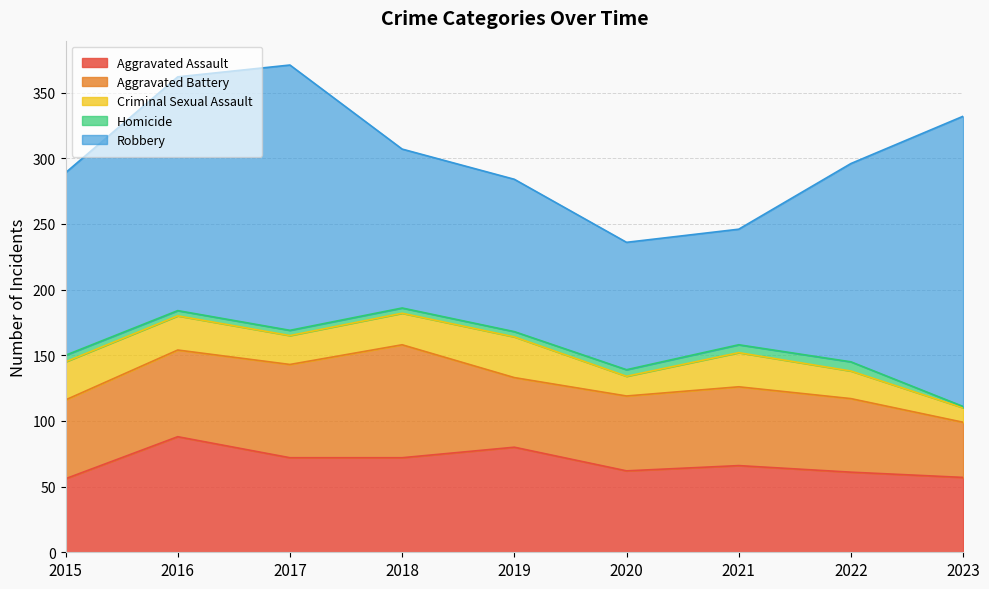

The Homicide series shows 5 at 2015. True or false?

True